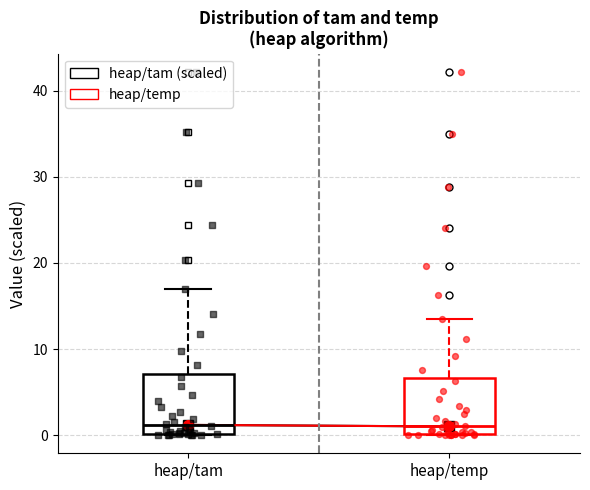

Reading left to right, transcribe this box plot: for each box, give where its median line is, the range the box spans, and where its two whiskers end, as read against the y-axis. The values are not printed on the chart, so give them approximately, as read against the axis.

heap/tam: median 1, box 0 to 7, whiskers 0 to 17
heap/temp: median 1, box 0 to 7, whiskers 0 to 13